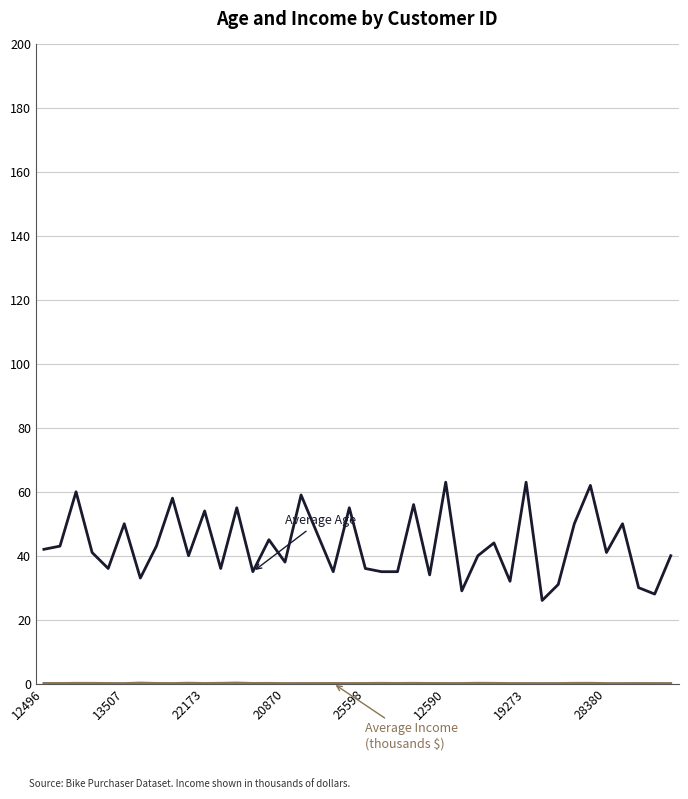

What is the greatest value displayed?

63.0